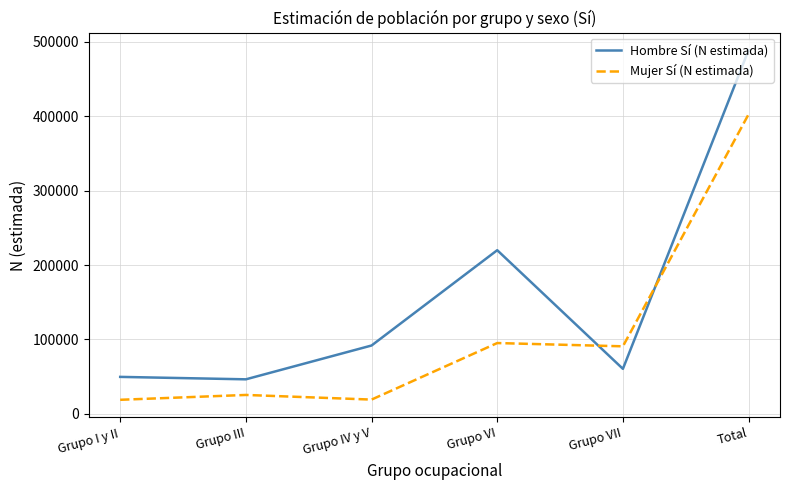

Where does the Mujer Sí (N estimada) series first go above 90735?

Grupo VI